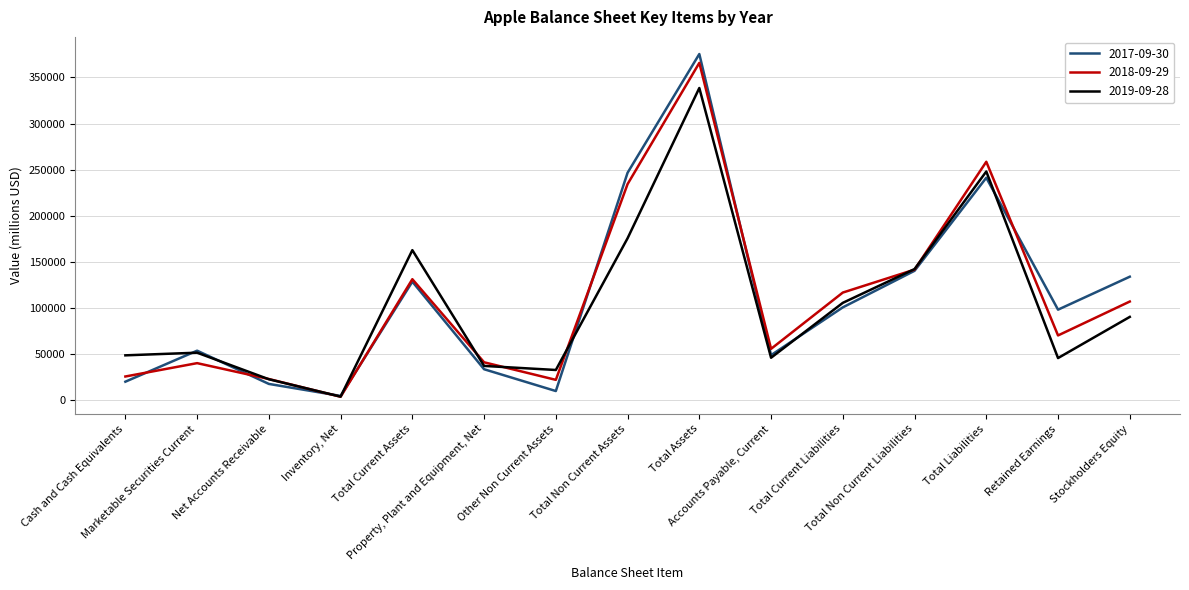

Which series has the largest range (max minus min)?

2017-09-30